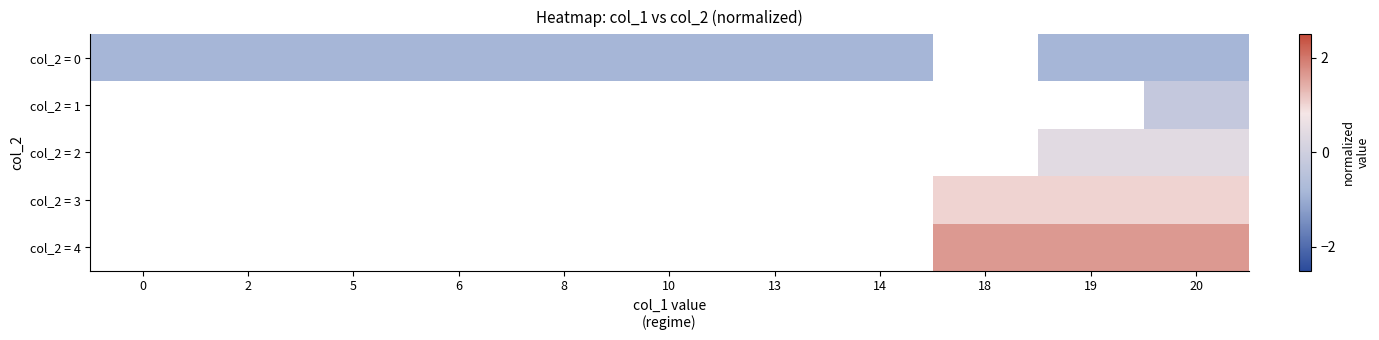

At which category does the chart reach its peak across all series?

18